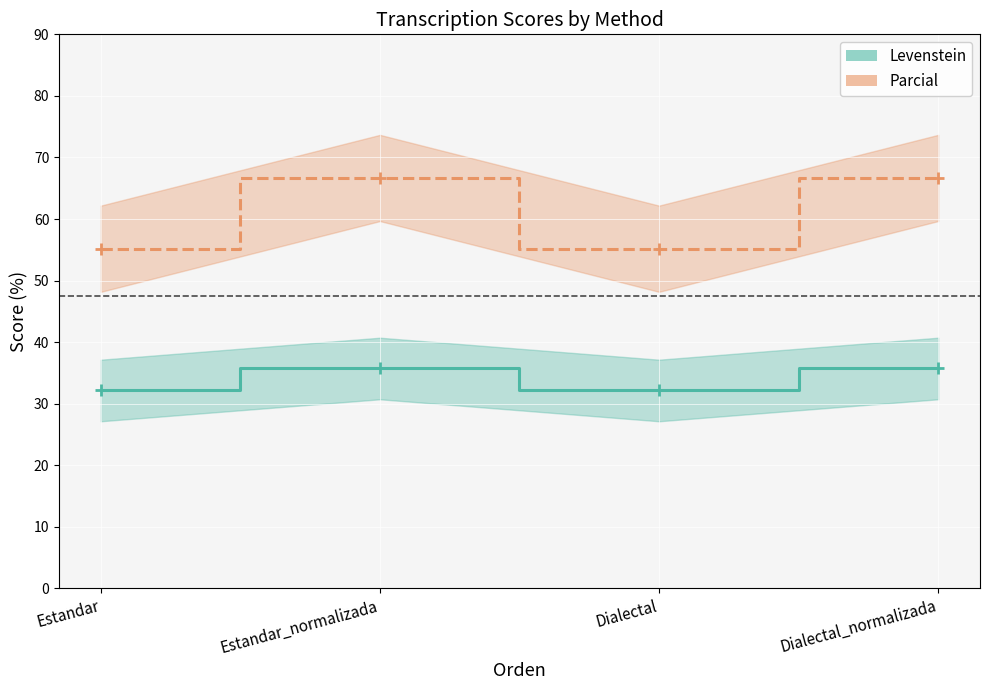

What is the greatest value displayed?

66.7